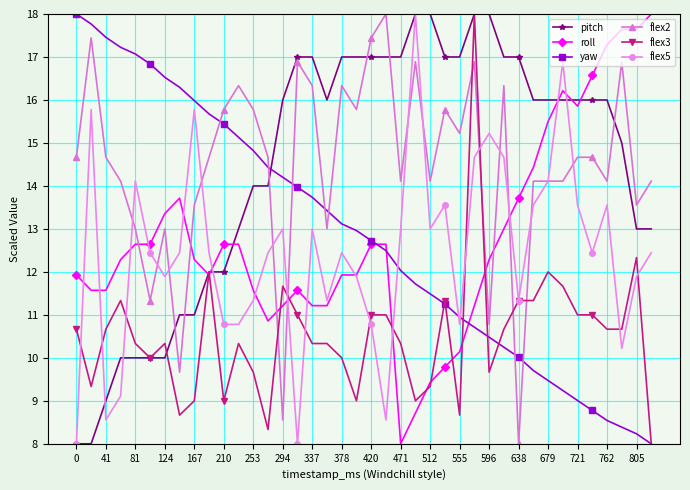

How many times do yaw and pitch cross each other?

1